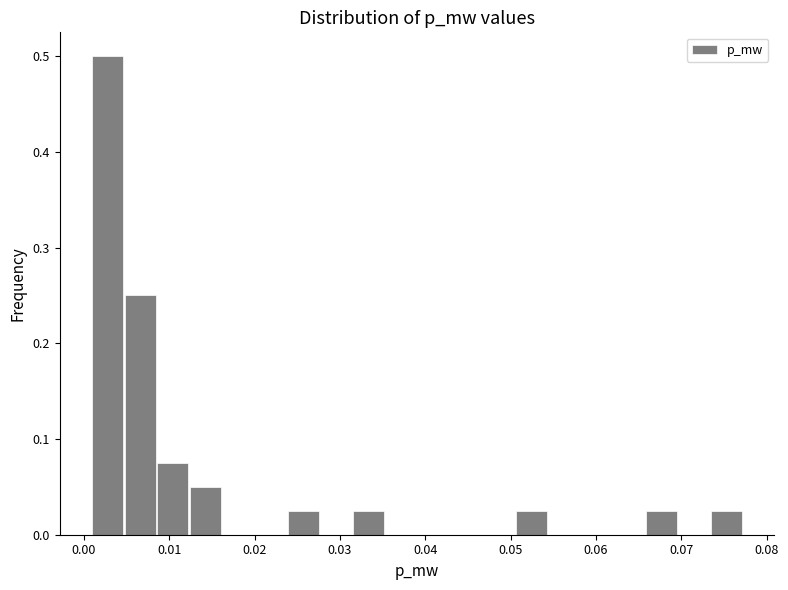

Around what value on the x-axis is the tallest bar? Give the approximate position of its centre, as read against the axis.

0.003